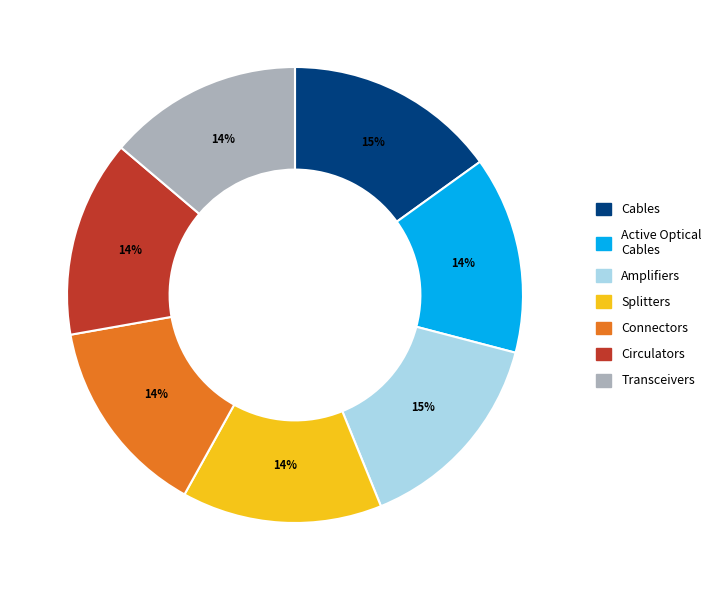

Does any single category account for the majority?

No